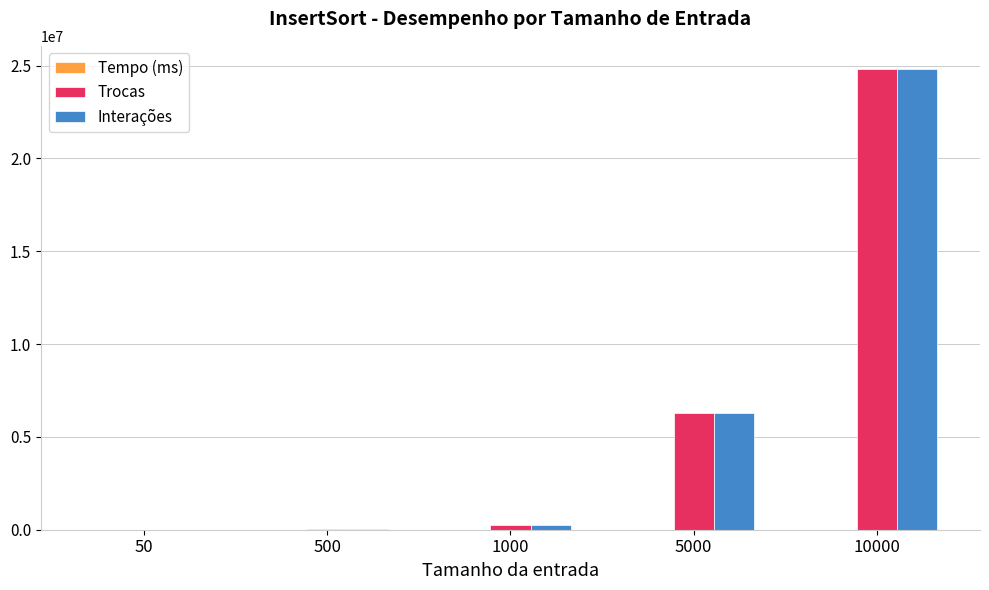

The value of Interações at 10000 is 15886008.8. True or false?

False